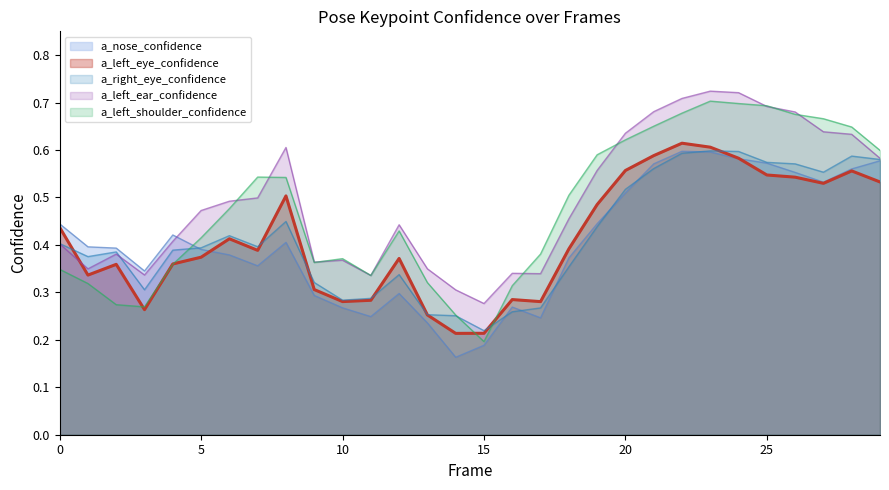

Reading left to right, list all the values displayed in this chart.

a_nose_confidence: 0.4	0.4	0.4	0.3	0.4	0.4	0.4	0.4	0.4	0.3	0.3	0.2	0.3	0.2	0.2	0.2	0.3	0.2	0.4	0.4	0.5	0.6	0.6	0.6	0.6	0.6	0.6	0.5	0.6	0.6
a_left_eye_confidence: 0.4	0.3	0.4	0.3	0.4	0.4	0.4	0.4	0.5	0.3	0.3	0.3	0.4	0.3	0.2	0.2	0.3	0.3	0.4	0.5	0.6	0.6	0.6	0.6	0.6	0.5	0.5	0.5	0.6	0.5
a_right_eye_confidence: 0.4	0.4	0.4	0.3	0.4	0.4	0.4	0.4	0.4	0.3	0.3	0.3	0.3	0.3	0.3	0.2	0.3	0.3	0.4	0.4	0.5	0.6	0.6	0.6	0.6	0.6	0.6	0.6	0.6	0.6
a_left_ear_confidence: 0.4	0.3	0.4	0.3	0.4	0.5	0.5	0.5	0.6	0.4	0.4	0.3	0.4	0.3	0.3	0.3	0.3	0.3	0.5	0.6	0.6	0.7	0.7	0.7	0.7	0.7	0.7	0.6	0.6	0.6
a_left_shoulder_confidence: 0.3	0.3	0.3	0.3	0.4	0.4	0.5	0.5	0.5	0.4	0.4	0.3	0.4	0.3	0.3	0.2	0.3	0.4	0.5	0.6	0.6	0.6	0.7	0.7	0.7	0.7	0.7	0.7	0.6	0.6